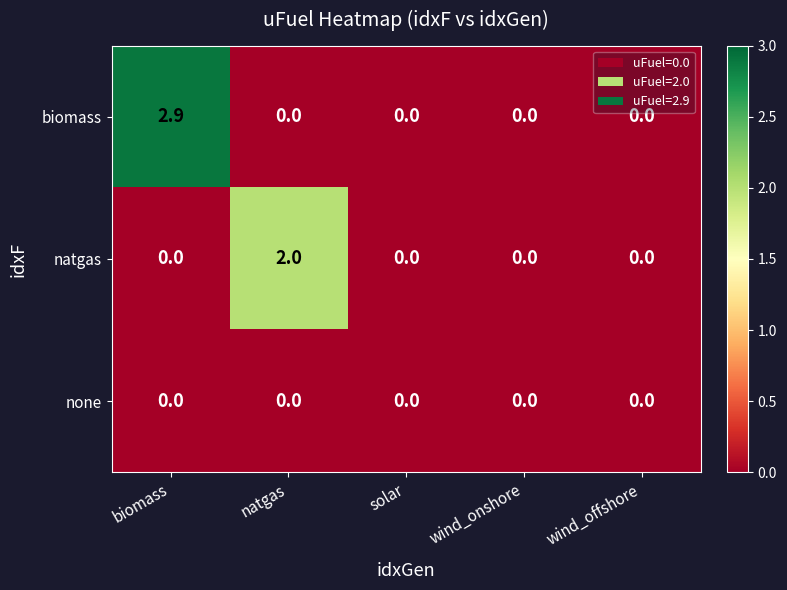

What is the sum of the natgas values at natgas and wind_offshore?

2.0